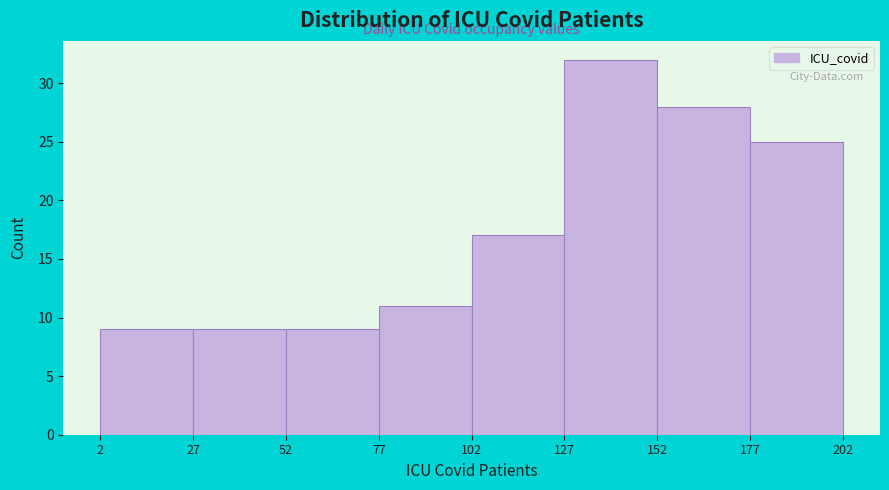

Over which range of the x-axis is the bar tallest?

127 to 152